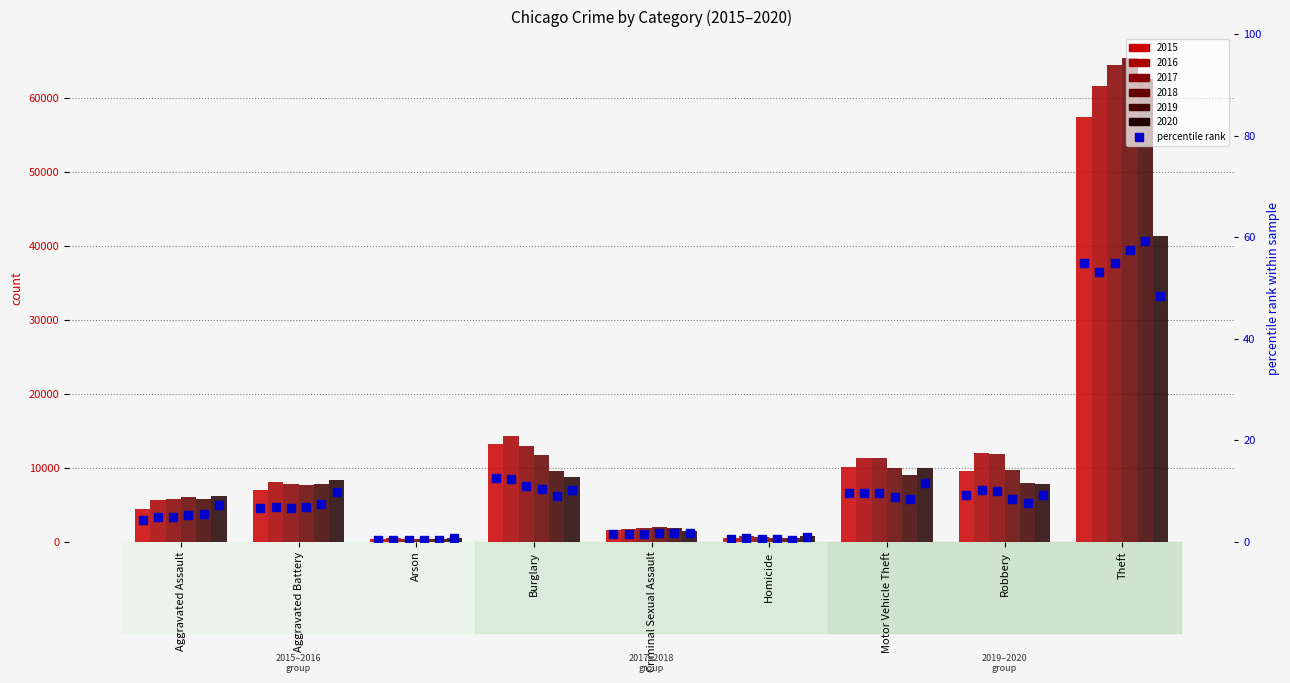

How many values are below 6?

4